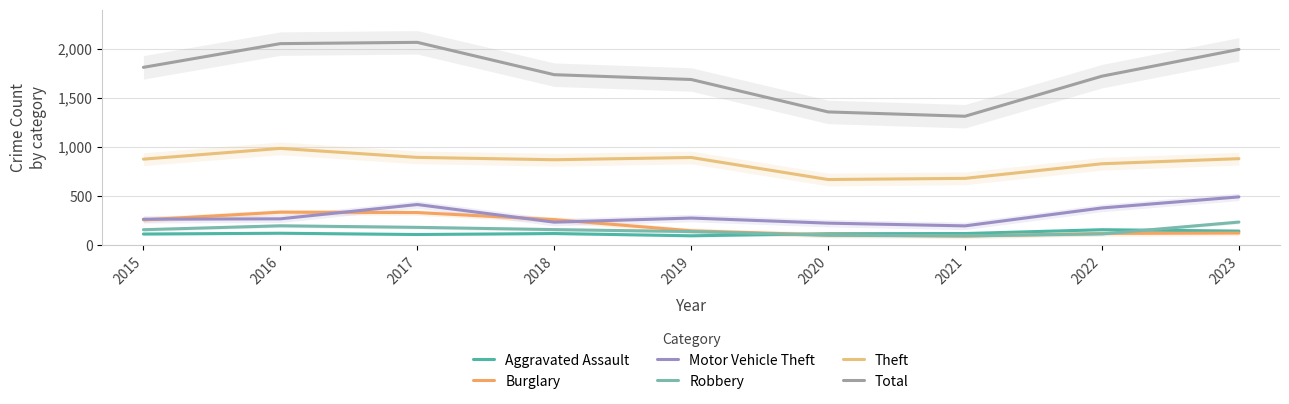

How many data points in Aggravated Assault are less than 115?

4